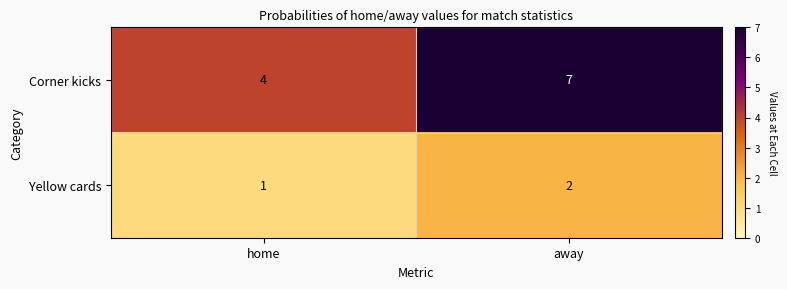

What is the sum of the Corner kicks values at away and home?

11